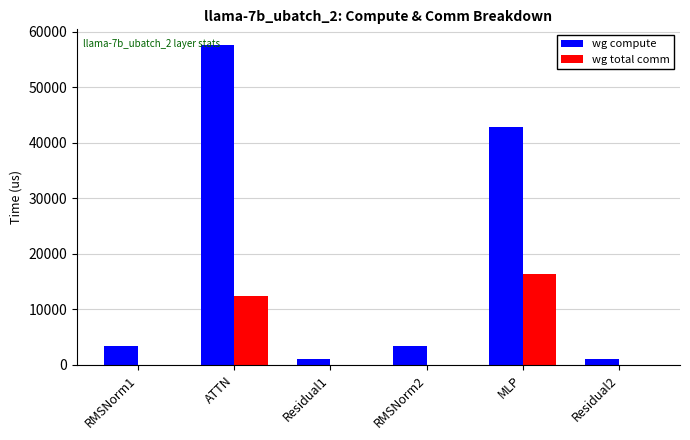

Is it true that wg compute equals 3455.8 at RMSNorm1?

True